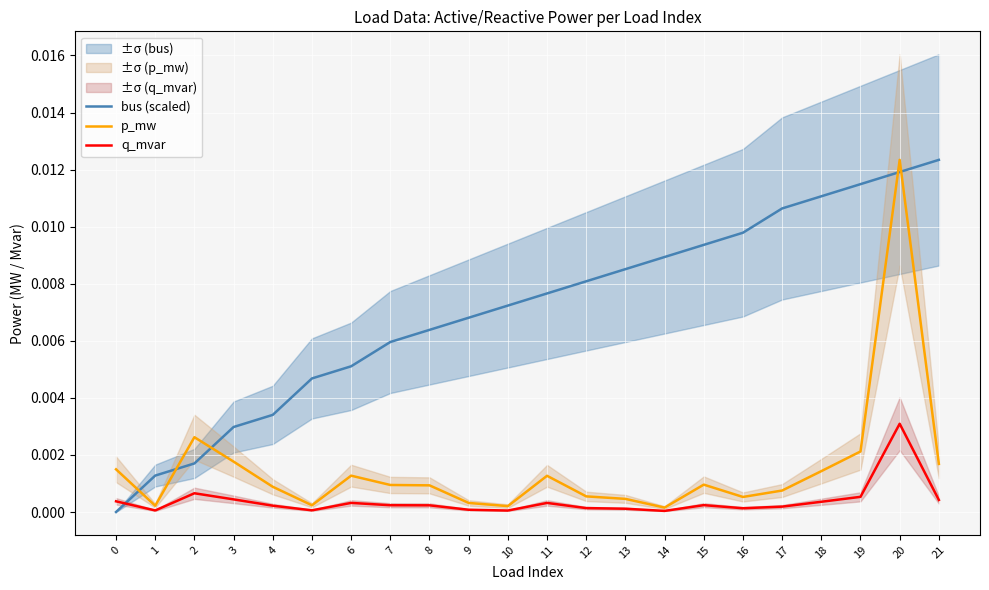

At how many categories does at least one series exceed 0?

22